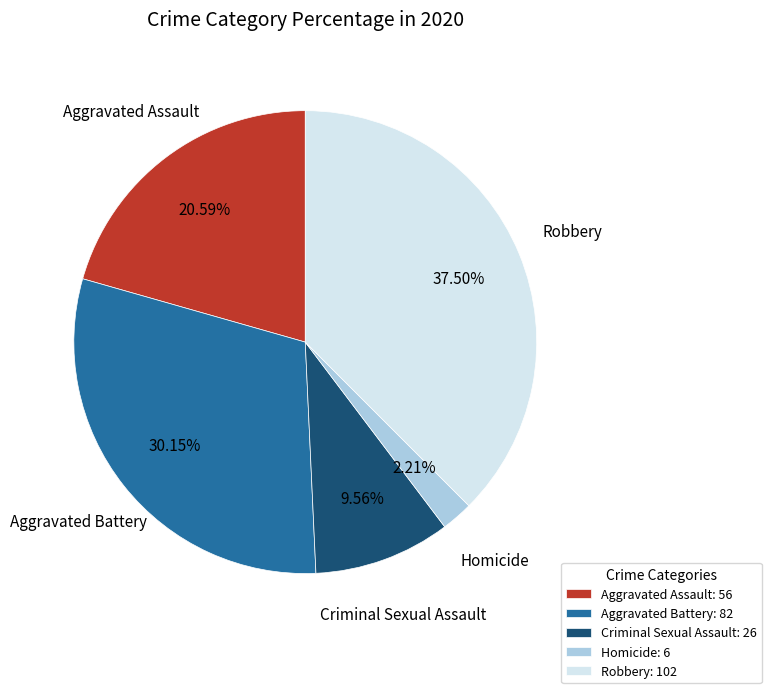

Which has a higher value, Homicide: 6 or Robbery: 102?

Robbery: 102